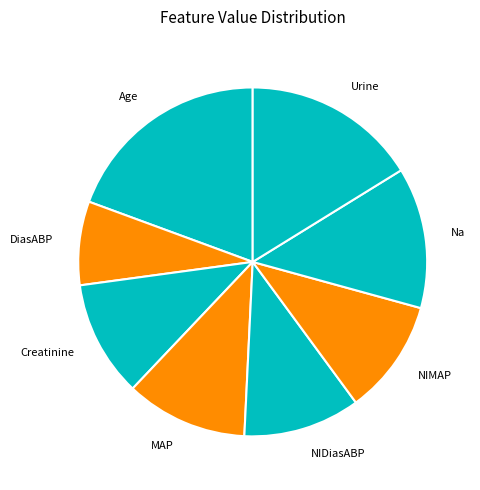

Which slice is the smallest?

DiasABP